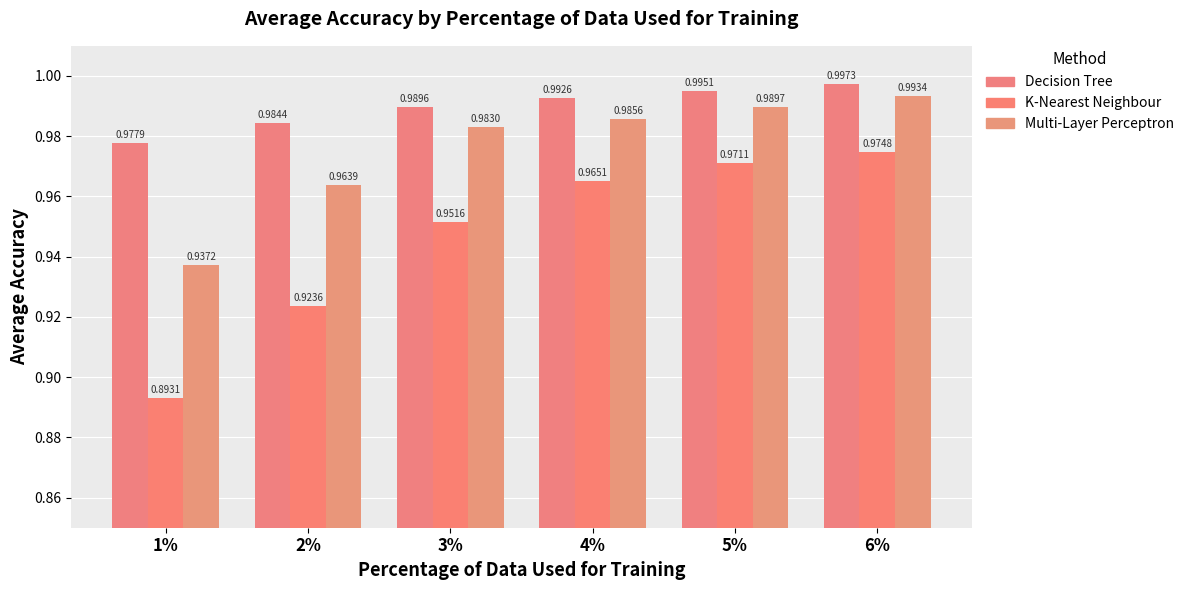

At how many categories does at least one series exceed 0?

6